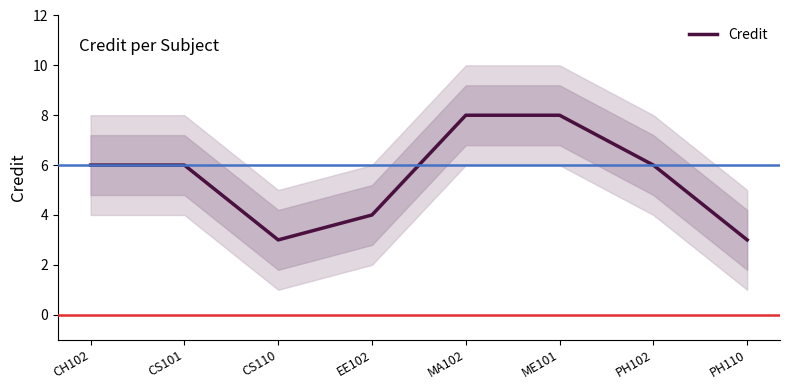

What position from the left is EE102?

4